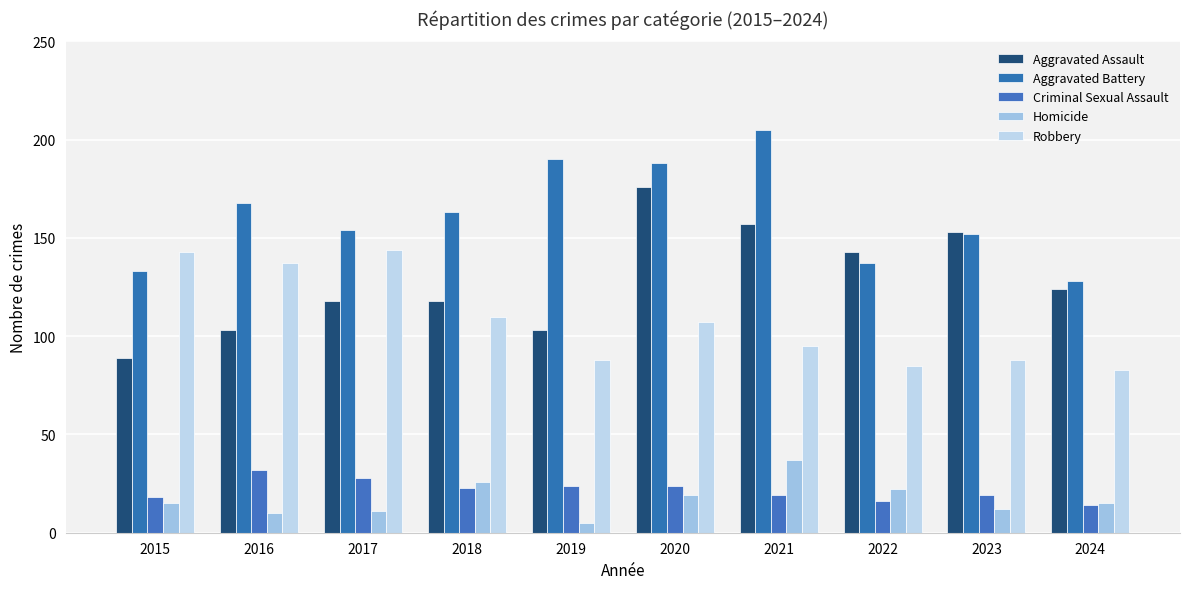

What is the maximum value for Aggravated Battery?

205